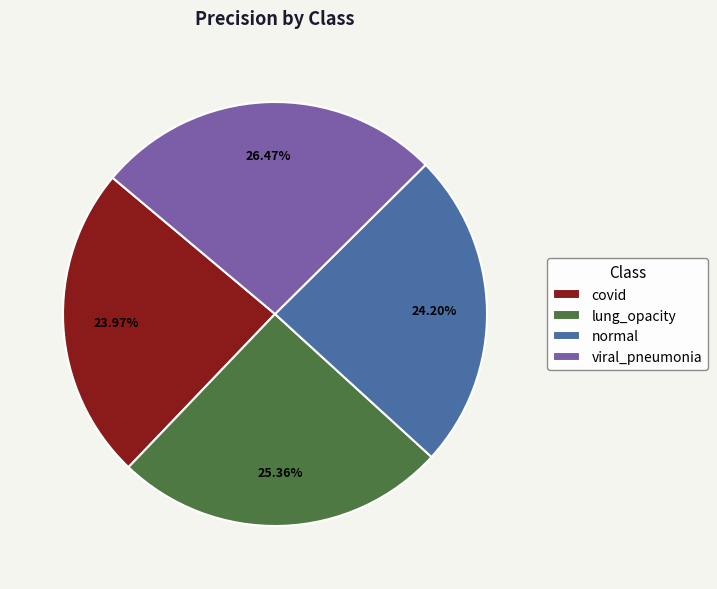

To the nearest percent, what portion does lung_opacity represent?

25%